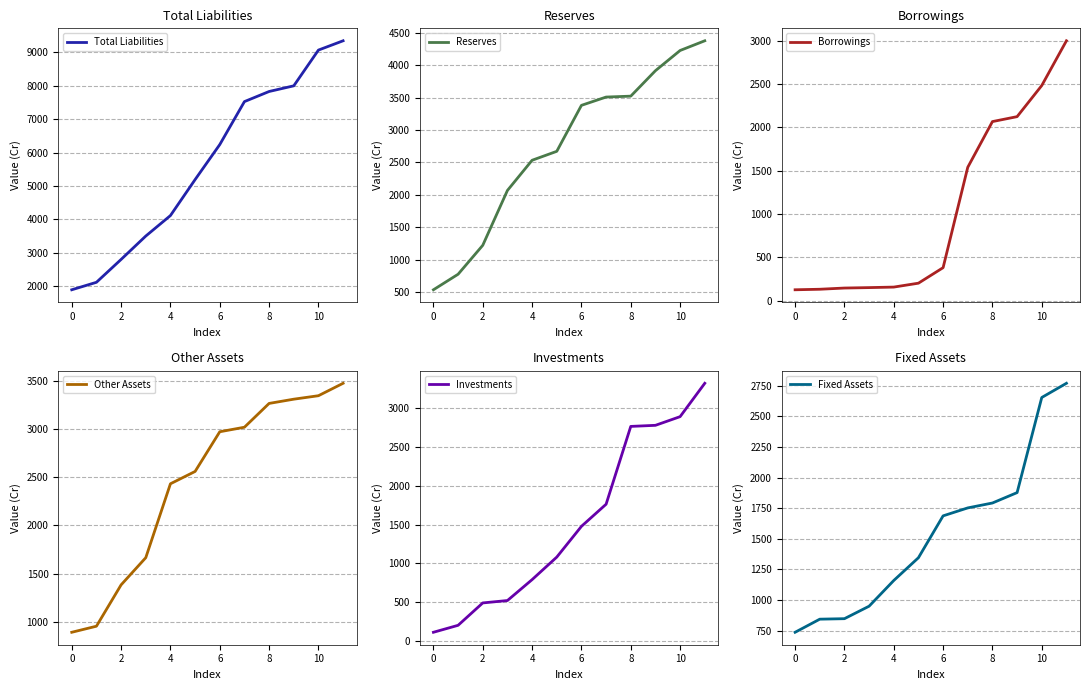

Is this an area chart (filled region under the line)?

No